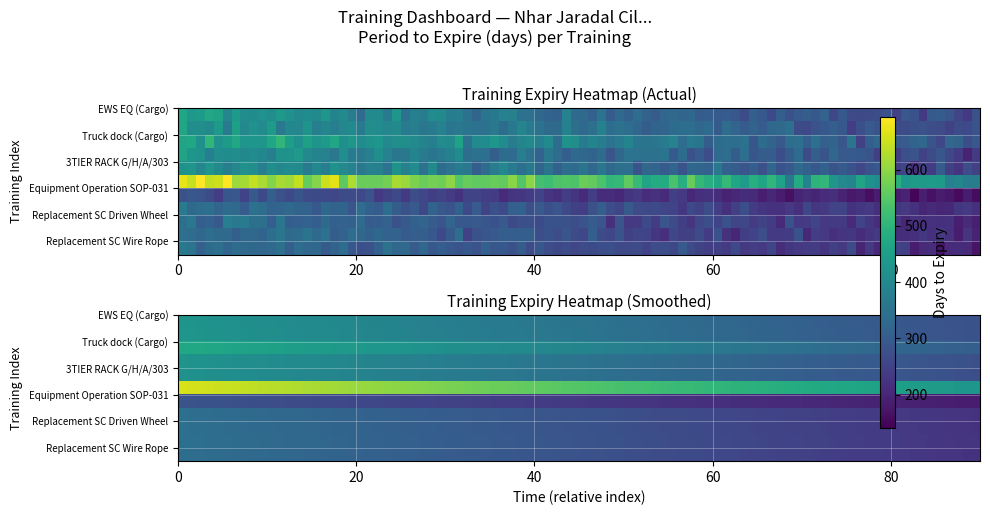

What value does the data have at 5, to the nearest 10?

660